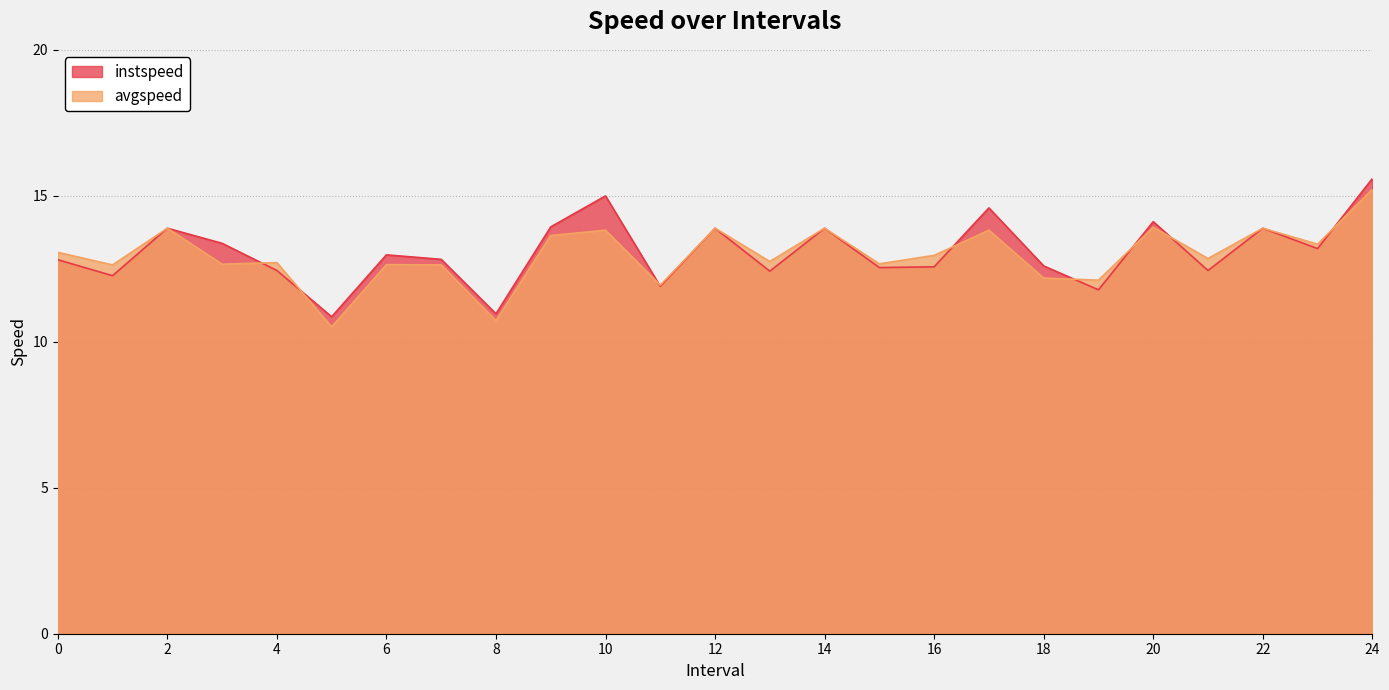

At which label does instspeed reach its minimum?

5